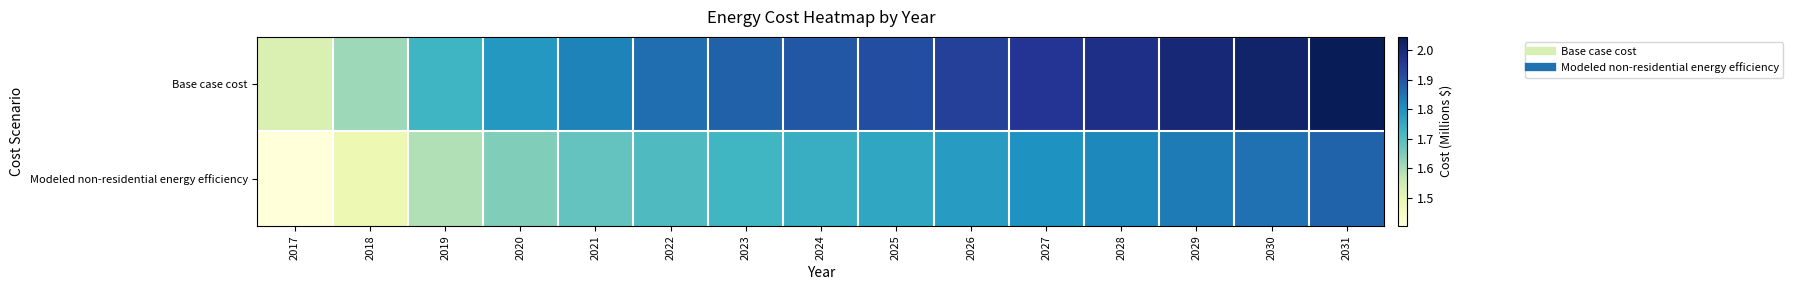

Reading left to right, transcribe all the data shown in this chart.

Base case cost: 2017=1.5	2018=1.6	2019=1.7	2020=1.8	2021=1.8	2022=1.9	2023=1.9	2024=1.9	2025=1.9	2026=1.9	2027=2.0	2028=2.0	2029=2.0	2030=2.0	2031=2.0
Modeled non-residential energy efficiency: 2017=1.4	2018=1.5	2019=1.6	2020=1.6	2021=1.7	2022=1.7	2023=1.7	2024=1.7	2025=1.8	2026=1.8	2027=1.8	2028=1.8	2029=1.8	2030=1.9	2031=1.9